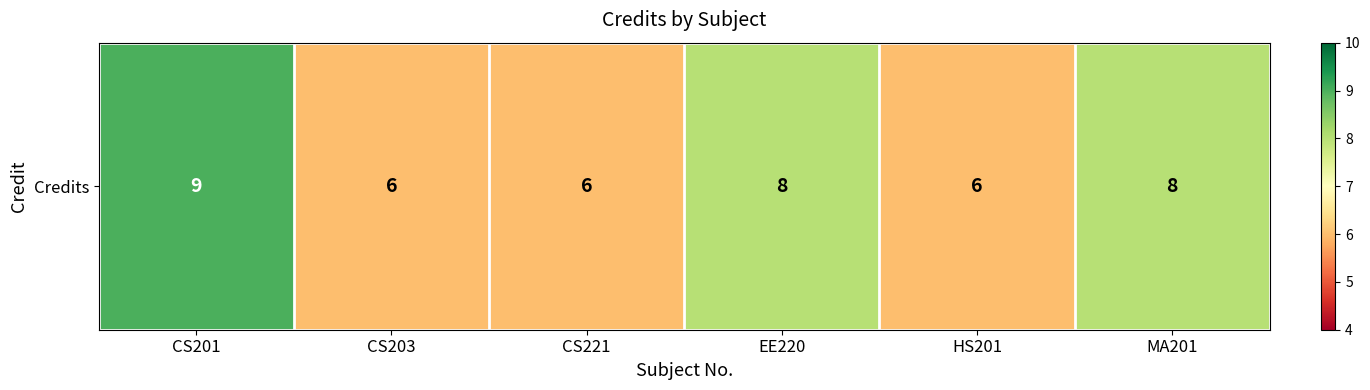

The chart shows a value of 6 at CS221. True or false?

True